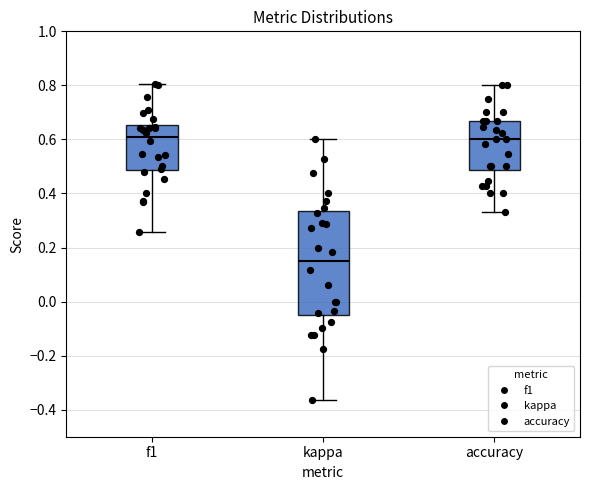

Which box is the tallest, from its lower edge to its upper edge?

kappa